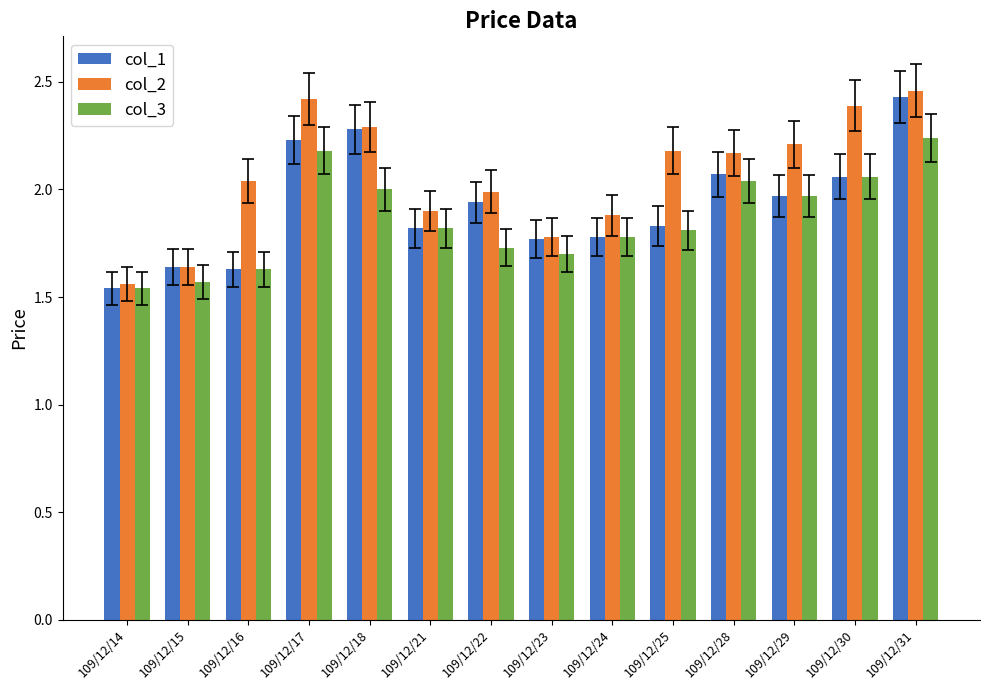

At which label is col_2 closest to 2?

109/12/22